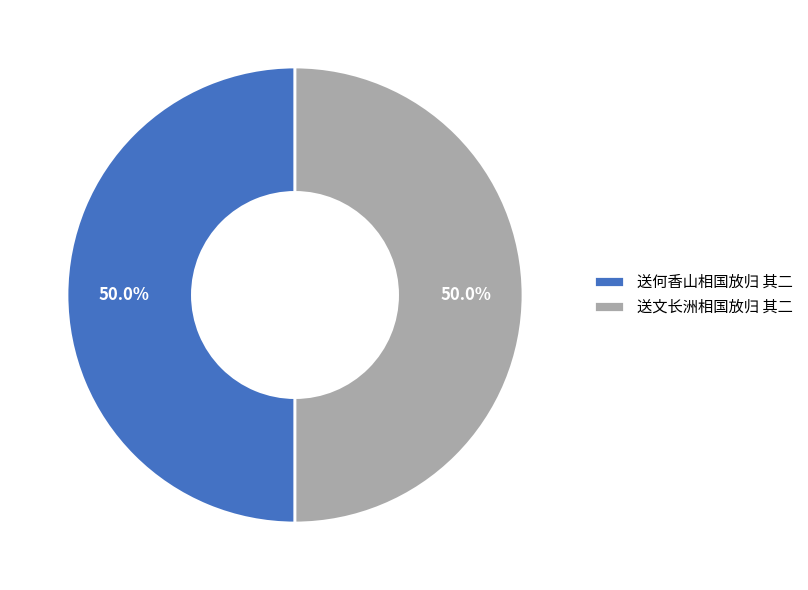

What percentage is the 送文长洲相国放归 其二 slice, to the nearest percent?

50%